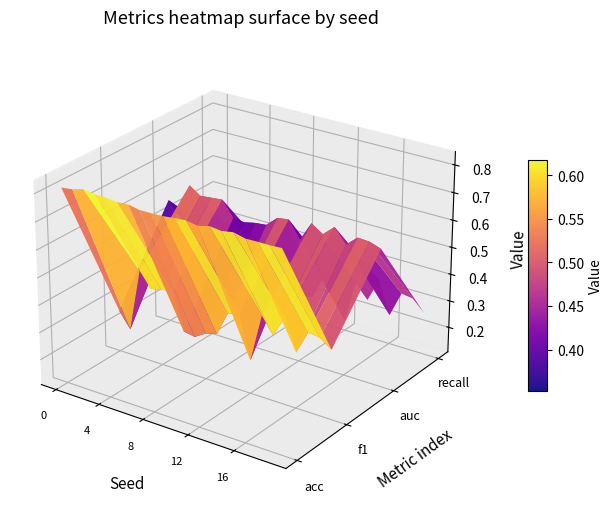

Between 3 and 4, which series saw the biggest shift?

recall